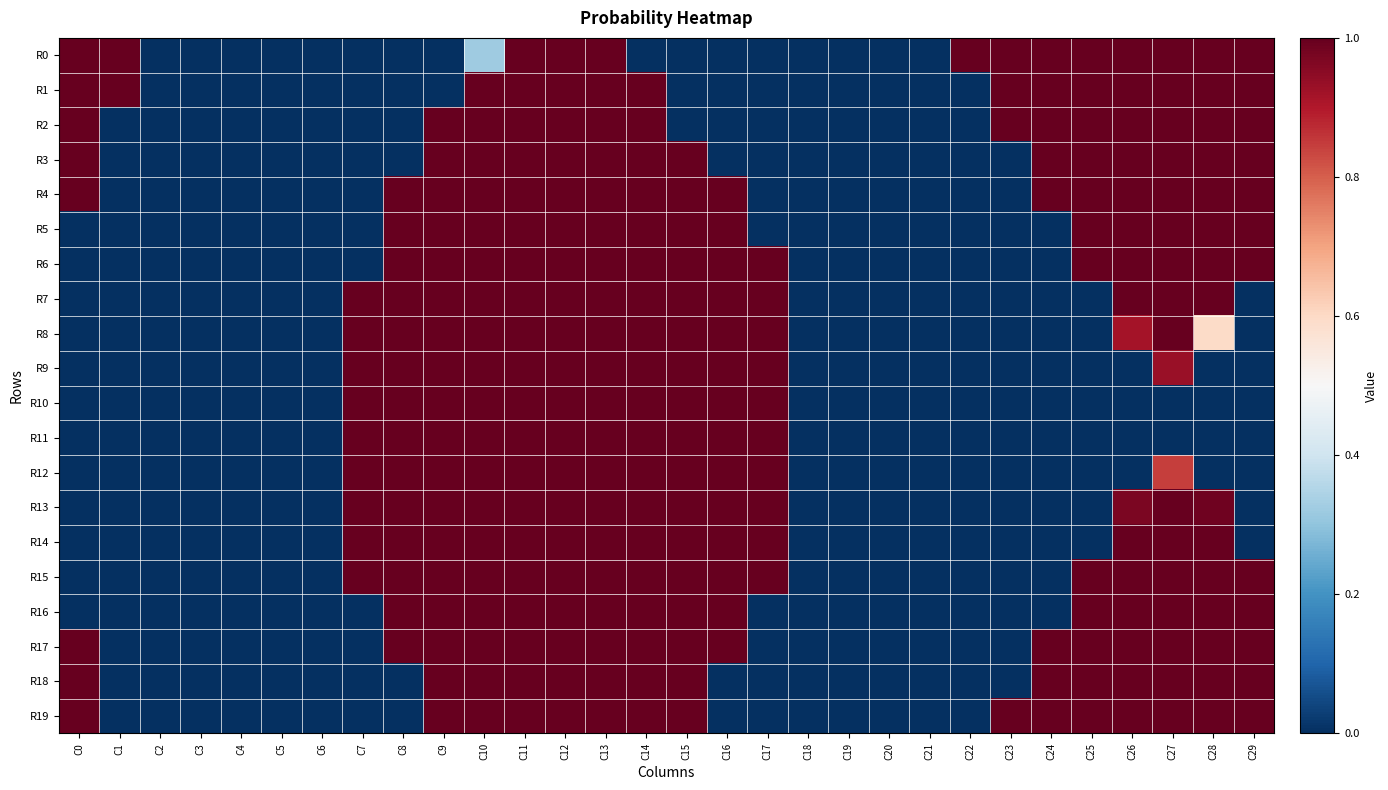

Reading left to right, what are all the values shown in this chart?

R0: C0=1.0	C1=1.0	C2=0.0	C3=0.0	C4=0.0	C5=0.0	C6=0.0	C7=0.0	C8=0.0	C9=0.0	C10=0.3	C11=1.0	C12=1.0	C13=1.0	C14=0.0	C15=0.0	C16=0.0	C17=0.0	C18=0.0	C19=0.0	C20=0.0	C21=0.0	C22=1.0	C23=1.0	C24=1.0	C25=1.0	C26=1.0	C27=1.0	C28=1.0	C29=1.0
R1: C0=1.0	C1=1.0	C2=0.0	C3=0.0	C4=0.0	C5=0.0	C6=0.0	C7=0.0	C8=0.0	C9=0.0	C10=1.0	C11=1.0	C12=1.0	C13=1.0	C14=1.0	C15=0.0	C16=0.0	C17=0.0	C18=0.0	C19=0.0	C20=0.0	C21=0.0	C22=0.0	C23=1.0	C24=1.0	C25=1.0	C26=1.0	C27=1.0	C28=1.0	C29=1.0
R2: C0=1.0	C1=0.0	C2=0.0	C3=0.0	C4=0.0	C5=0.0	C6=0.0	C7=0.0	C8=0.0	C9=1.0	C10=1.0	C11=1.0	C12=1.0	C13=1.0	C14=1.0	C15=0.0	C16=0.0	C17=0.0	C18=0.0	C19=0.0	C20=0.0	C21=0.0	C22=0.0	C23=1.0	C24=1.0	C25=1.0	C26=1.0	C27=1.0	C28=1.0	C29=1.0
R3: C0=1.0	C1=0.0	C2=0.0	C3=0.0	C4=0.0	C5=0.0	C6=0.0	C7=0.0	C8=0.0	C9=1.0	C10=1.0	C11=1.0	C12=1.0	C13=1.0	C14=1.0	C15=1.0	C16=0.0	C17=0.0	C18=0.0	C19=0.0	C20=0.0	C21=0.0	C22=0.0	C23=0.0	C24=1.0	C25=1.0	C26=1.0	C27=1.0	C28=1.0	C29=1.0
R4: C0=1.0	C1=0.0	C2=0.0	C3=0.0	C4=0.0	C5=0.0	C6=0.0	C7=0.0	C8=1.0	C9=1.0	C10=1.0	C11=1.0	C12=1.0	C13=1.0	C14=1.0	C15=1.0	C16=1.0	C17=0.0	C18=0.0	C19=0.0	C20=0.0	C21=0.0	C22=0.0	C23=0.0	C24=1.0	C25=1.0	C26=1.0	C27=1.0	C28=1.0	C29=1.0
R5: C0=0.0	C1=0.0	C2=0.0	C3=0.0	C4=0.0	C5=0.0	C6=0.0	C7=0.0	C8=1.0	C9=1.0	C10=1.0	C11=1.0	C12=1.0	C13=1.0	C14=1.0	C15=1.0	C16=1.0	C17=0.0	C18=0.0	C19=0.0	C20=0.0	C21=0.0	C22=0.0	C23=0.0	C24=0.0	C25=1.0	C26=1.0	C27=1.0	C28=1.0	C29=1.0
R6: C0=0.0	C1=0.0	C2=0.0	C3=0.0	C4=0.0	C5=0.0	C6=0.0	C7=0.0	C8=1.0	C9=1.0	C10=1.0	C11=1.0	C12=1.0	C13=1.0	C14=1.0	C15=1.0	C16=1.0	C17=1.0	C18=0.0	C19=0.0	C20=0.0	C21=0.0	C22=0.0	C23=0.0	C24=0.0	C25=1.0	C26=1.0	C27=1.0	C28=1.0	C29=1.0
R7: C0=0.0	C1=0.0	C2=0.0	C3=0.0	C4=0.0	C5=0.0	C6=0.0	C7=1.0	C8=1.0	C9=1.0	C10=1.0	C11=1.0	C12=1.0	C13=1.0	C14=1.0	C15=1.0	C16=1.0	C17=1.0	C18=0.0	C19=0.0	C20=0.0	C21=0.0	C22=0.0	C23=0.0	C24=0.0	C25=0.0	C26=1.0	C27=1.0	C28=1.0	C29=0.0
R8: C0=0.0	C1=0.0	C2=0.0	C3=0.0	C4=0.0	C5=0.0	C6=0.0	C7=1.0	C8=1.0	C9=1.0	C10=1.0	C11=1.0	C12=1.0	C13=1.0	C14=1.0	C15=1.0	C16=1.0	C17=1.0	C18=0.0	C19=0.0	C20=0.0	C21=0.0	C22=0.0	C23=0.0	C24=0.0	C25=0.0	C26=0.9	C27=1.0	C28=0.6	C29=0.0
R9: C0=0.0	C1=0.0	C2=0.0	C3=0.0	C4=0.0	C5=0.0	C6=0.0	C7=1.0	C8=1.0	C9=1.0	C10=1.0	C11=1.0	C12=1.0	C13=1.0	C14=1.0	C15=1.0	C16=1.0	C17=1.0	C18=0.0	C19=0.0	C20=0.0	C21=0.0	C22=0.0	C23=0.0	C24=0.0	C25=0.0	C26=0.0	C27=0.9	C28=0.0	C29=0.0
R10: C0=0.0	C1=0.0	C2=0.0	C3=0.0	C4=0.0	C5=0.0	C6=0.0	C7=1.0	C8=1.0	C9=1.0	C10=1.0	C11=1.0	C12=1.0	C13=1.0	C14=1.0	C15=1.0	C16=1.0	C17=1.0	C18=0.0	C19=0.0	C20=0.0	C21=0.0	C22=0.0	C23=0.0	C24=0.0	C25=0.0	C26=0.0	C27=0.0	C28=0.0	C29=0.0
R11: C0=0.0	C1=0.0	C2=0.0	C3=0.0	C4=0.0	C5=0.0	C6=0.0	C7=1.0	C8=1.0	C9=1.0	C10=1.0	C11=1.0	C12=1.0	C13=1.0	C14=1.0	C15=1.0	C16=1.0	C17=1.0	C18=0.0	C19=0.0	C20=0.0	C21=0.0	C22=0.0	C23=0.0	C24=0.0	C25=0.0	C26=0.0	C27=0.0	C28=0.0	C29=0.0
R12: C0=0.0	C1=0.0	C2=0.0	C3=0.0	C4=0.0	C5=0.0	C6=0.0	C7=1.0	C8=1.0	C9=1.0	C10=1.0	C11=1.0	C12=1.0	C13=1.0	C14=1.0	C15=1.0	C16=1.0	C17=1.0	C18=0.0	C19=0.0	C20=0.0	C21=0.0	C22=0.0	C23=0.0	C24=0.0	C25=0.0	C26=0.0	C27=0.8	C28=0.0	C29=0.0
R13: C0=0.0	C1=0.0	C2=0.0	C3=0.0	C4=0.0	C5=0.0	C6=0.0	C7=1.0	C8=1.0	C9=1.0	C10=1.0	C11=1.0	C12=1.0	C13=1.0	C14=1.0	C15=1.0	C16=1.0	C17=1.0	C18=0.0	C19=0.0	C20=0.0	C21=0.0	C22=0.0	C23=0.0	C24=0.0	C25=0.0	C26=1.0	C27=1.0	C28=1.0	C29=0.0
R14: C0=0.0	C1=0.0	C2=0.0	C3=0.0	C4=0.0	C5=0.0	C6=0.0	C7=1.0	C8=1.0	C9=1.0	C10=1.0	C11=1.0	C12=1.0	C13=1.0	C14=1.0	C15=1.0	C16=1.0	C17=1.0	C18=0.0	C19=0.0	C20=0.0	C21=0.0	C22=0.0	C23=0.0	C24=0.0	C25=0.0	C26=1.0	C27=1.0	C28=1.0	C29=0.0
R15: C0=0.0	C1=0.0	C2=0.0	C3=0.0	C4=0.0	C5=0.0	C6=0.0	C7=1.0	C8=1.0	C9=1.0	C10=1.0	C11=1.0	C12=1.0	C13=1.0	C14=1.0	C15=1.0	C16=1.0	C17=1.0	C18=0.0	C19=0.0	C20=0.0	C21=0.0	C22=0.0	C23=0.0	C24=0.0	C25=1.0	C26=1.0	C27=1.0	C28=1.0	C29=1.0
R16: C0=0.0	C1=0.0	C2=0.0	C3=0.0	C4=0.0	C5=0.0	C6=0.0	C7=0.0	C8=1.0	C9=1.0	C10=1.0	C11=1.0	C12=1.0	C13=1.0	C14=1.0	C15=1.0	C16=1.0	C17=0.0	C18=0.0	C19=0.0	C20=0.0	C21=0.0	C22=0.0	C23=0.0	C24=0.0	C25=1.0	C26=1.0	C27=1.0	C28=1.0	C29=1.0
R17: C0=1.0	C1=0.0	C2=0.0	C3=0.0	C4=0.0	C5=0.0	C6=0.0	C7=0.0	C8=1.0	C9=1.0	C10=1.0	C11=1.0	C12=1.0	C13=1.0	C14=1.0	C15=1.0	C16=1.0	C17=0.0	C18=0.0	C19=0.0	C20=0.0	C21=0.0	C22=0.0	C23=0.0	C24=1.0	C25=1.0	C26=1.0	C27=1.0	C28=1.0	C29=1.0
R18: C0=1.0	C1=0.0	C2=0.0	C3=0.0	C4=0.0	C5=0.0	C6=0.0	C7=0.0	C8=0.0	C9=1.0	C10=1.0	C11=1.0	C12=1.0	C13=1.0	C14=1.0	C15=1.0	C16=0.0	C17=0.0	C18=0.0	C19=0.0	C20=0.0	C21=0.0	C22=0.0	C23=0.0	C24=1.0	C25=1.0	C26=1.0	C27=1.0	C28=1.0	C29=1.0
R19: C0=1.0	C1=0.0	C2=0.0	C3=0.0	C4=0.0	C5=0.0	C6=0.0	C7=0.0	C8=0.0	C9=1.0	C10=1.0	C11=1.0	C12=1.0	C13=1.0	C14=1.0	C15=1.0	C16=0.0	C17=0.0	C18=0.0	C19=0.0	C20=0.0	C21=0.0	C22=0.0	C23=1.0	C24=1.0	C25=1.0	C26=1.0	C27=1.0	C28=1.0	C29=1.0